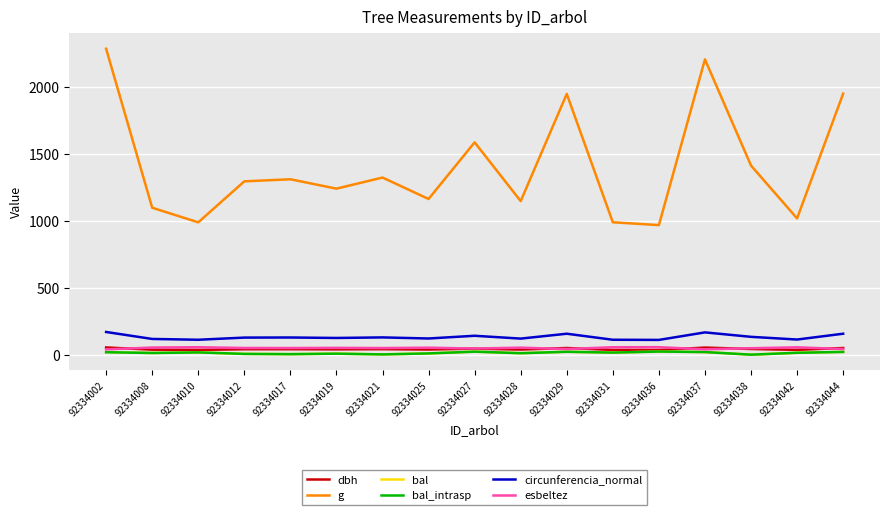

At which label is circunferencia_normal closest to 139?

92334027